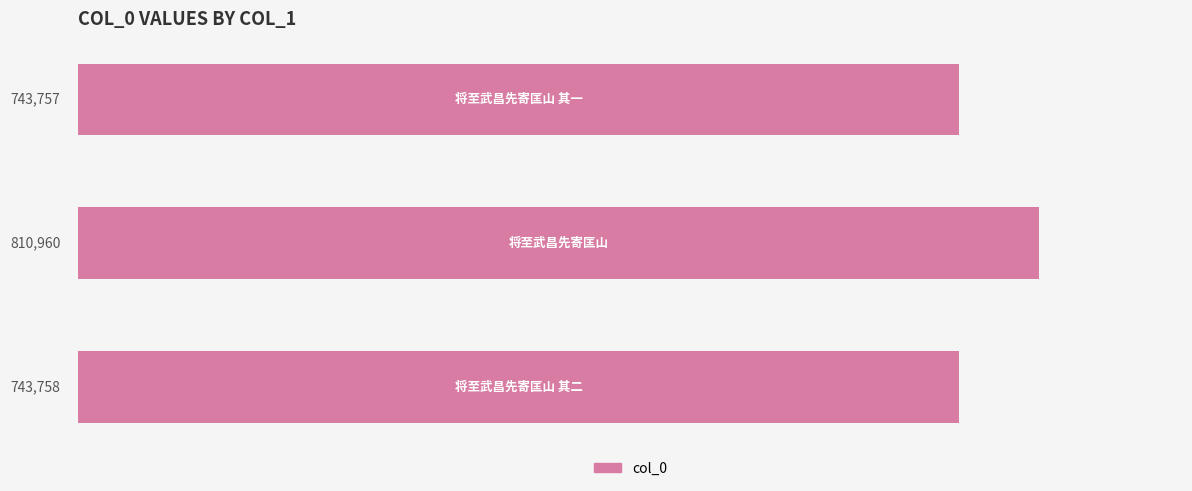

What is the sum of all values?

2298475